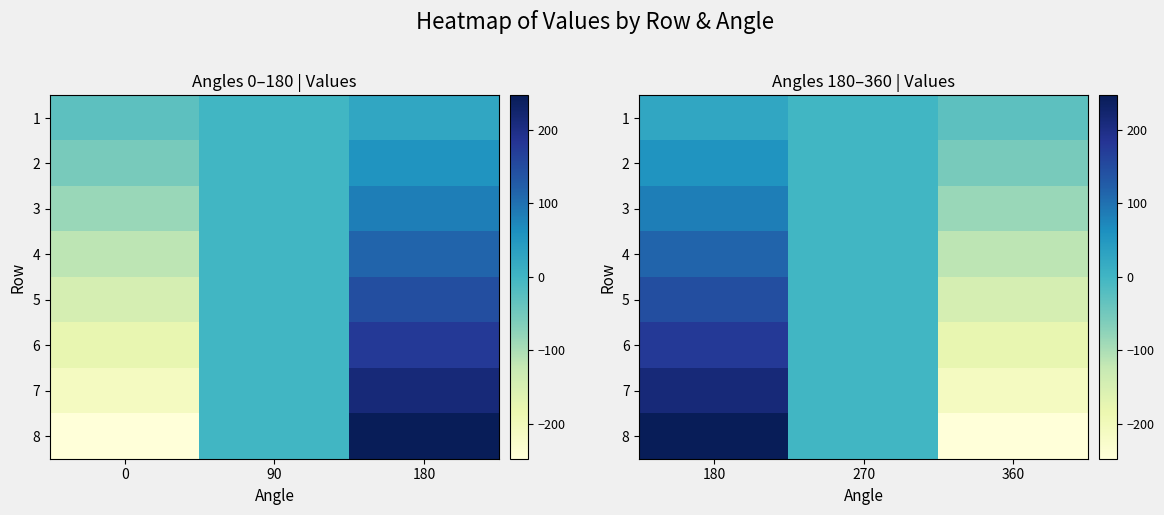

How many categories are shown in the chart?

3